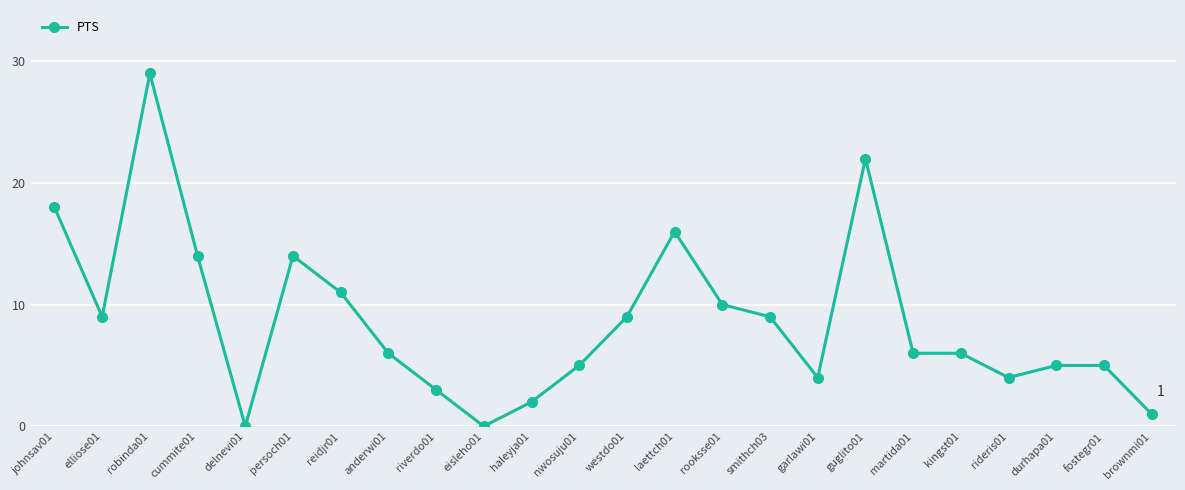

True or false: the data shows 29 at robinda01.

True